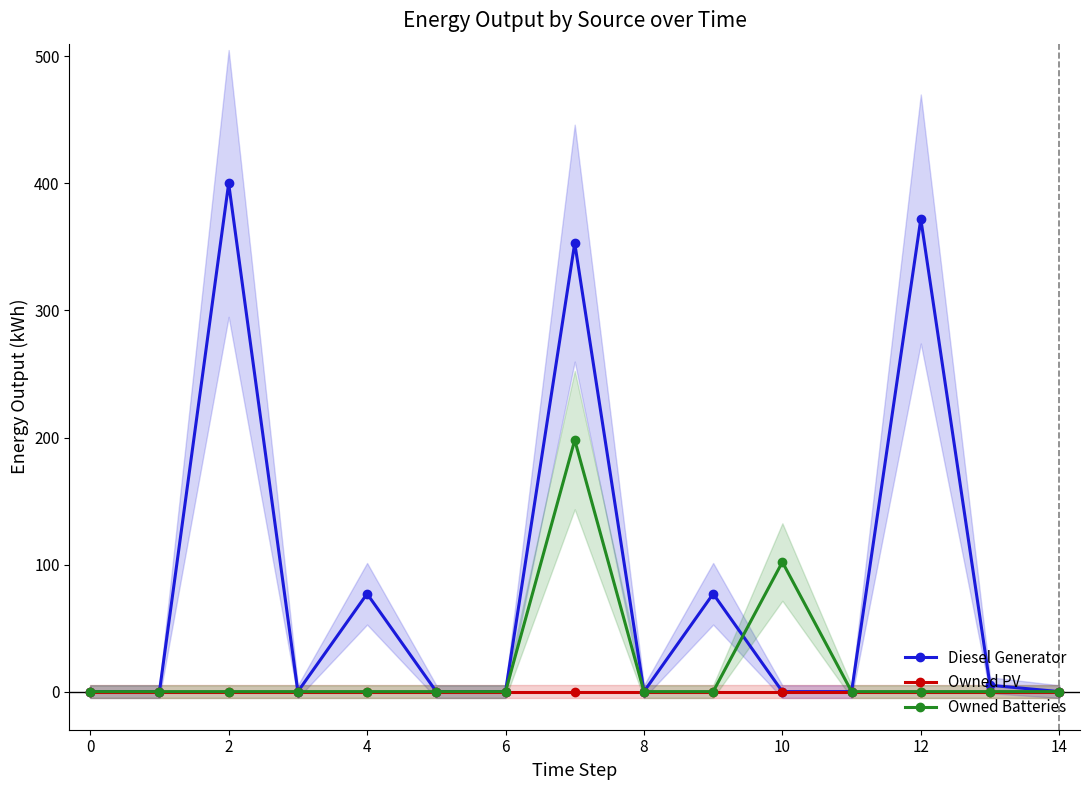

What is the highest value of the Owned Batteries series?

198